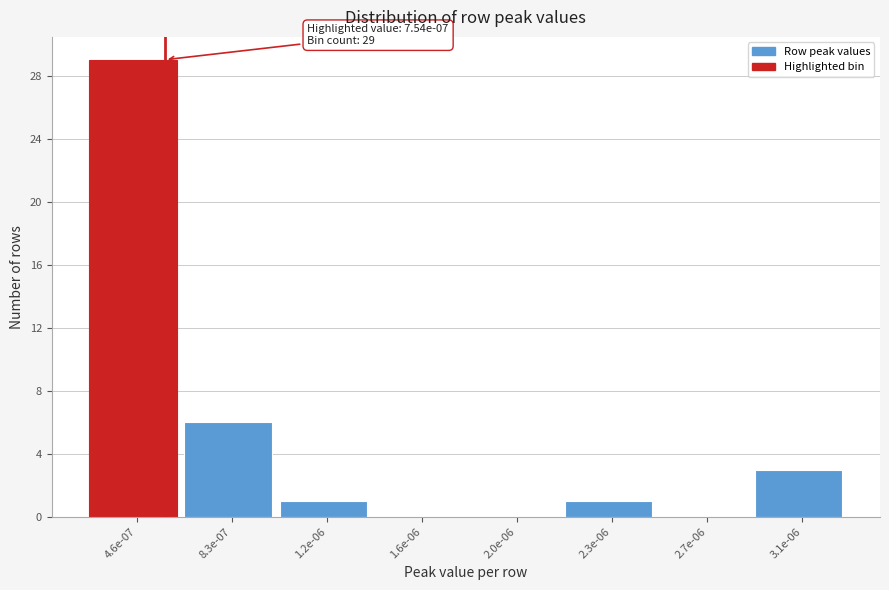

Reading left to right, list all the values displayed in this chart.

4.6e-07=29	8.3e-07=6	1.2e-06=1	1.6e-06=0	2.0e-06=0	2.3e-06=1	2.7e-06=0	3.1e-06=3